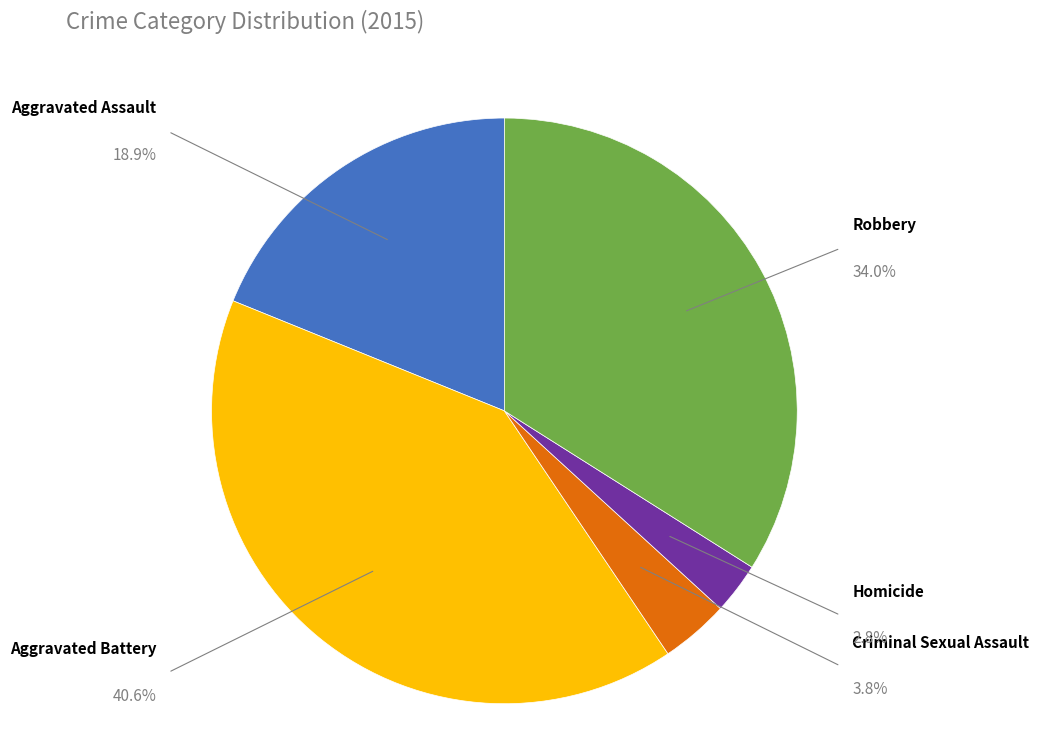

What percentage is the Criminal Sexual Assault slice, to the nearest percent?

4%